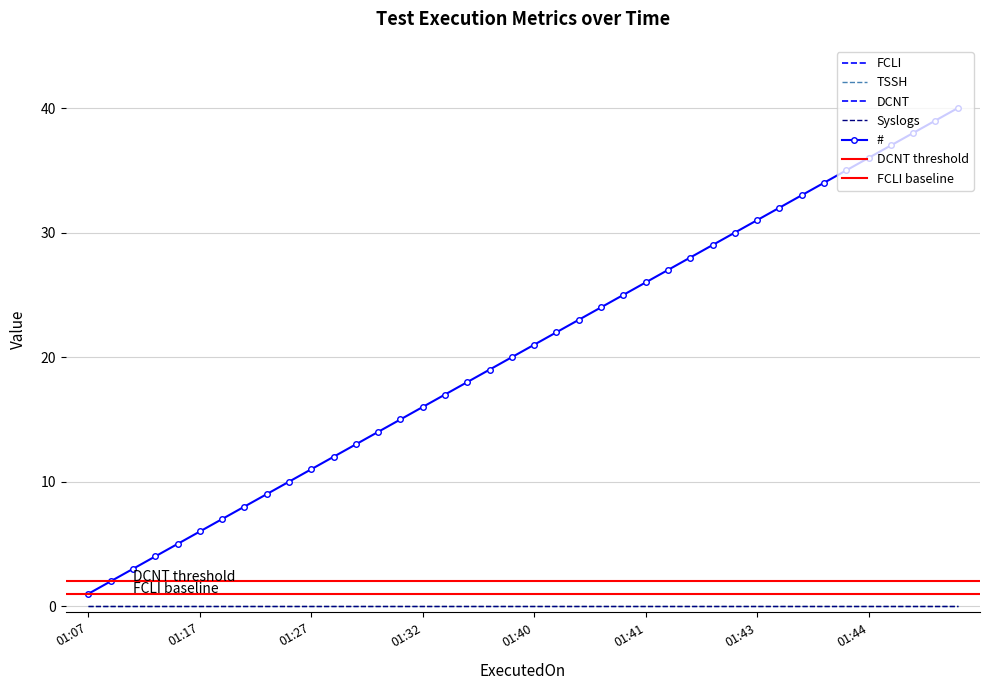

True or false: DCNT has more than 1 interior local peaks.

False